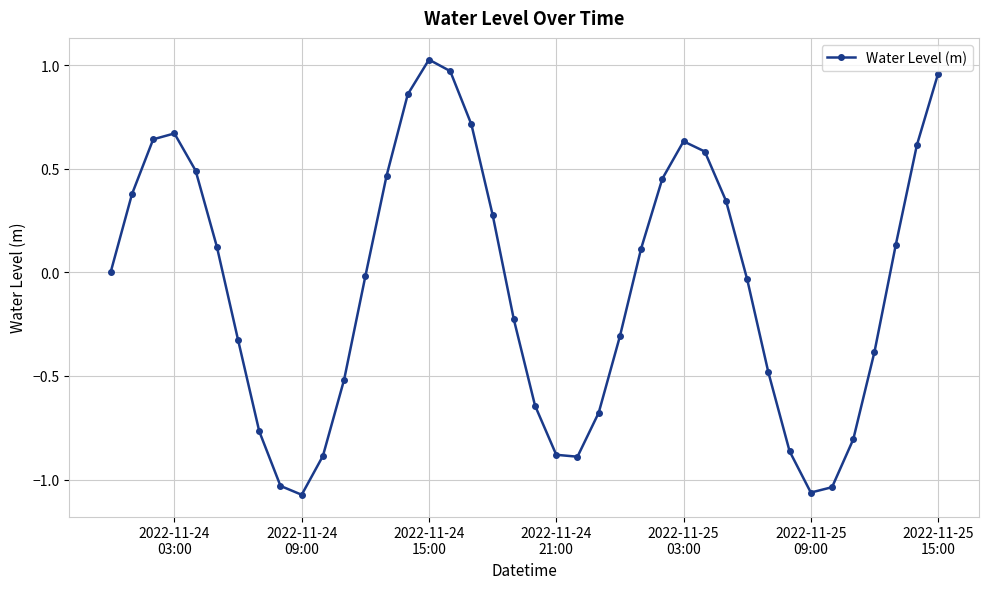

How many lines are shown in the chart?

1